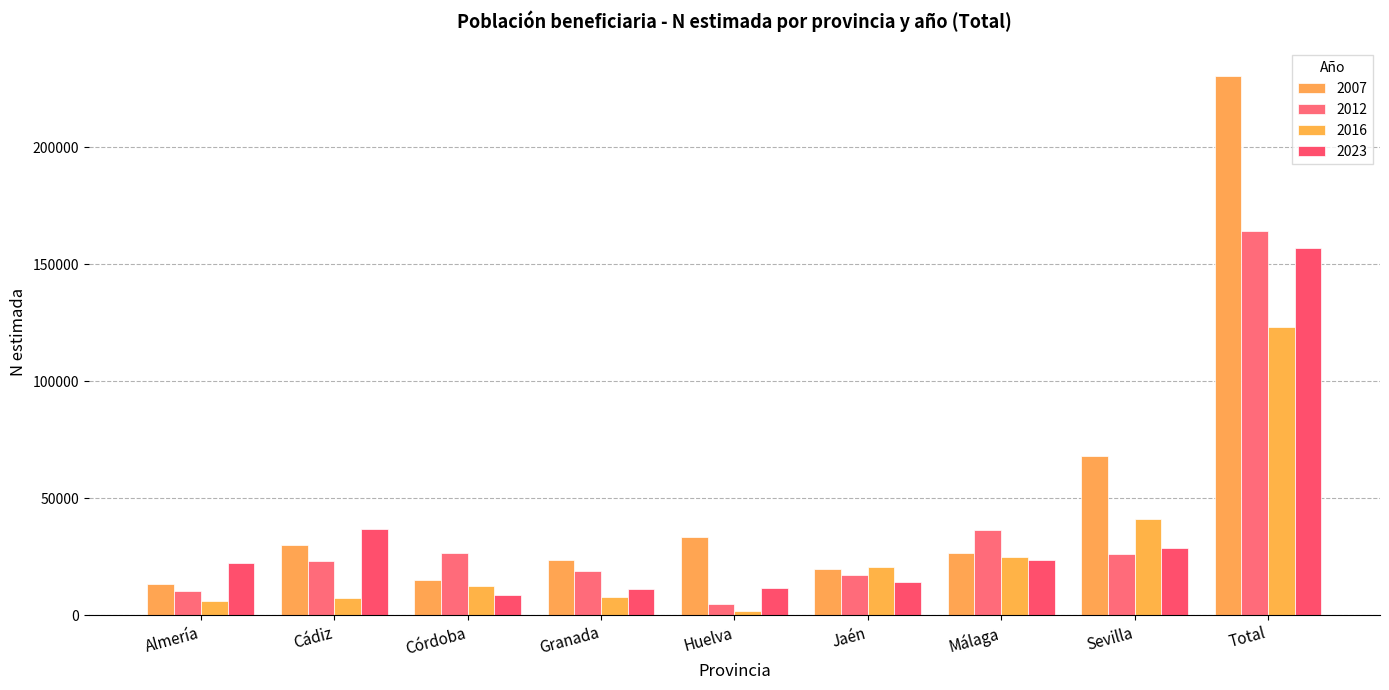

What is the average value of the 2012 series?

36467